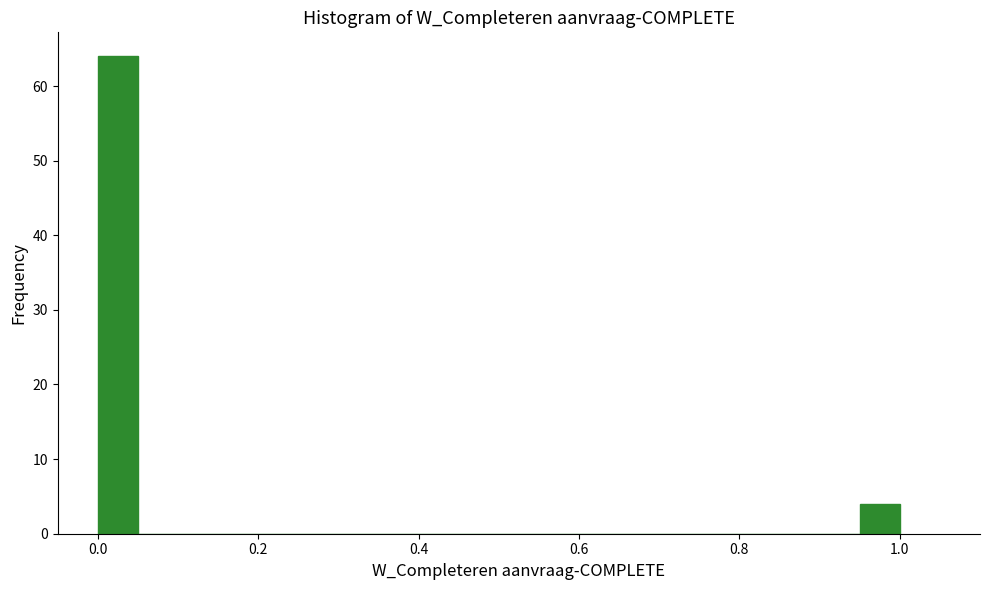

Read against the x-axis, roughly where is the centre of the tallest bar?

0.02